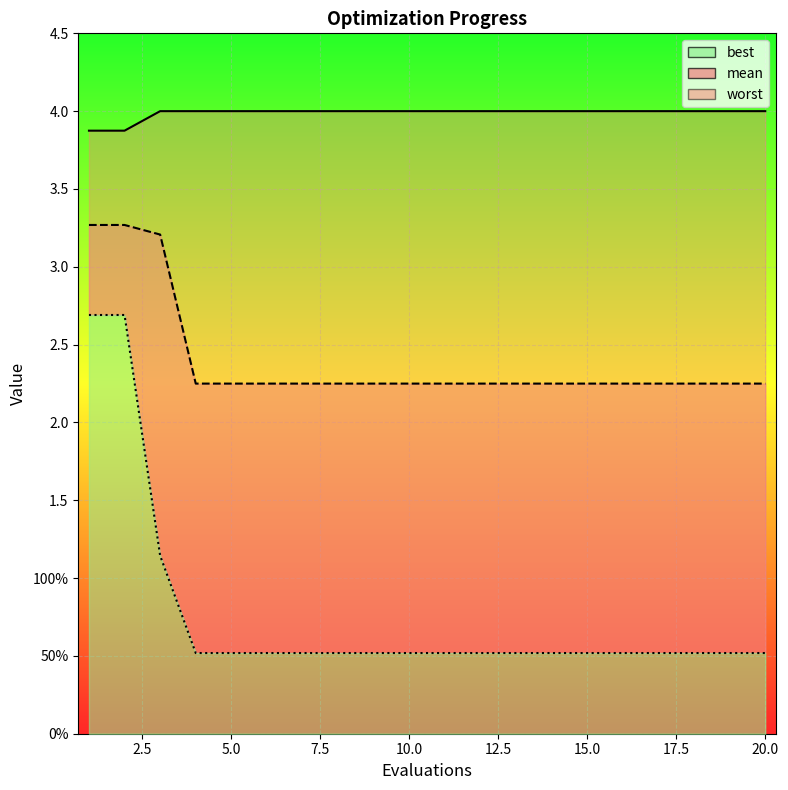

What is the minimum value shown in the chart?

0.5